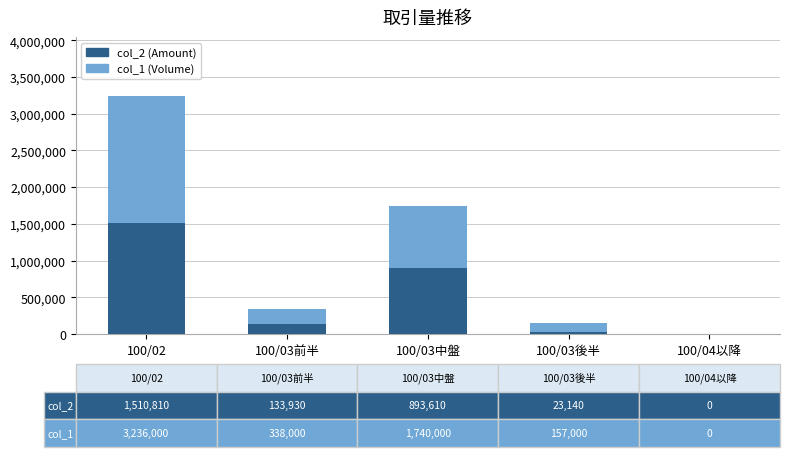

At which category is the sum across all series the highest?

100/02